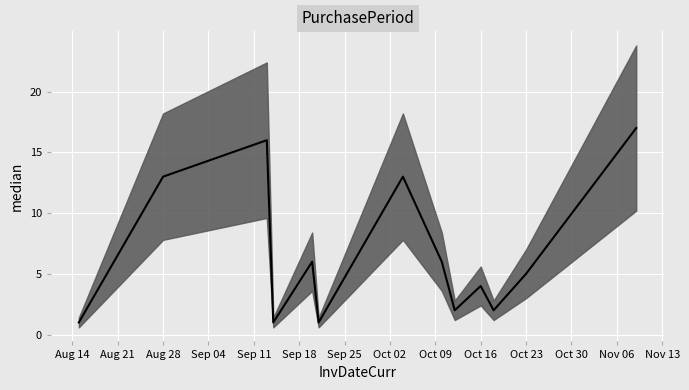

Where does the data first go above 5?

Aug 28